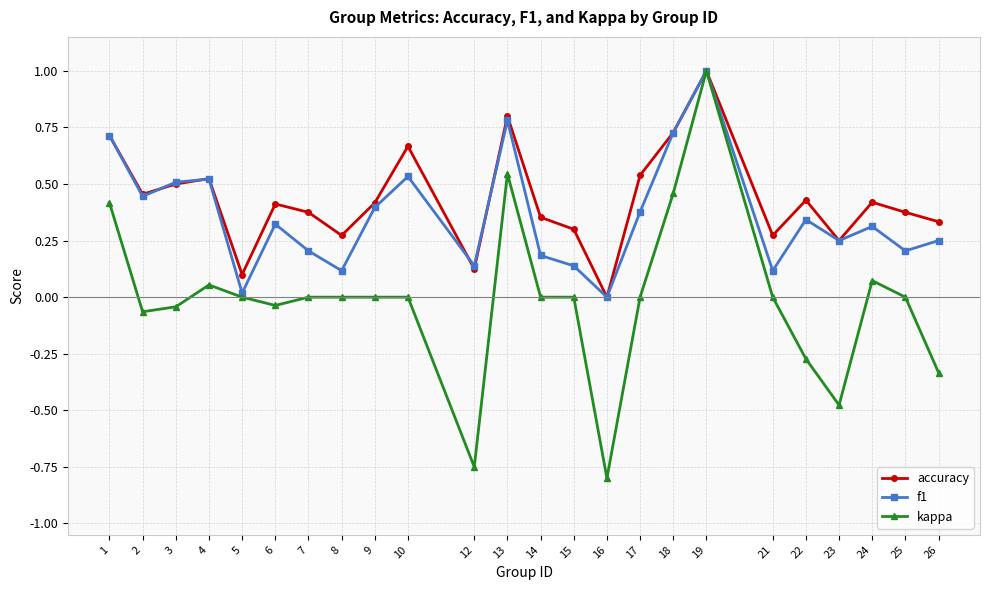

What is the maximum value for kappa?

1.0